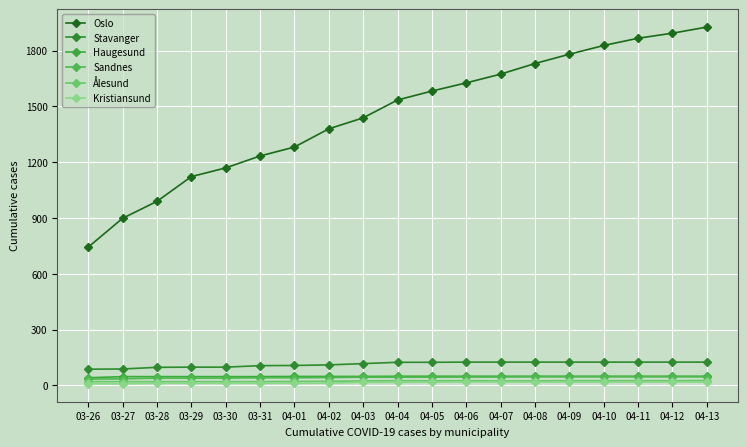

What is the approximate value of Stavanger at 04-06?

125